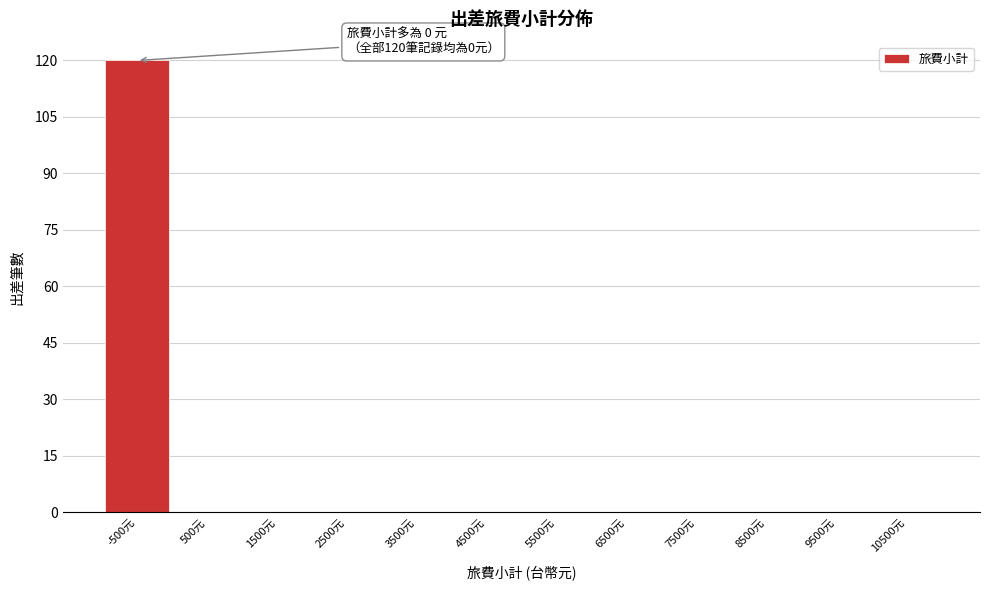

Reading left to right, what are all the values shown in this chart?

-500元=120	500元=0	1500元=0	2500元=0	3500元=0	4500元=0	5500元=0	6500元=0	7500元=0	8500元=0	9500元=0	10500元=0